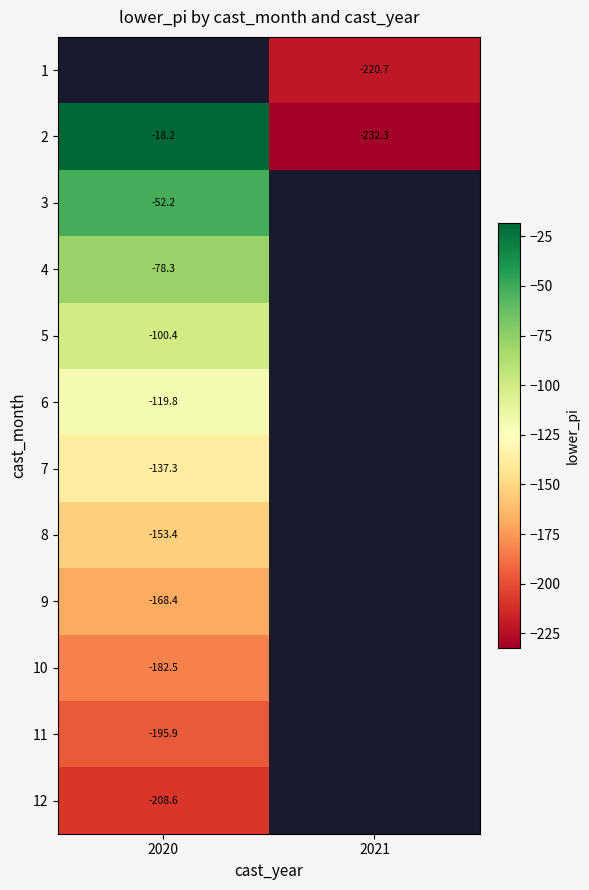

List the series in order of their peak value, lowest first.

12, 11, 10, 9, 8, 7, 6, 5, 4, 3, 1, 2